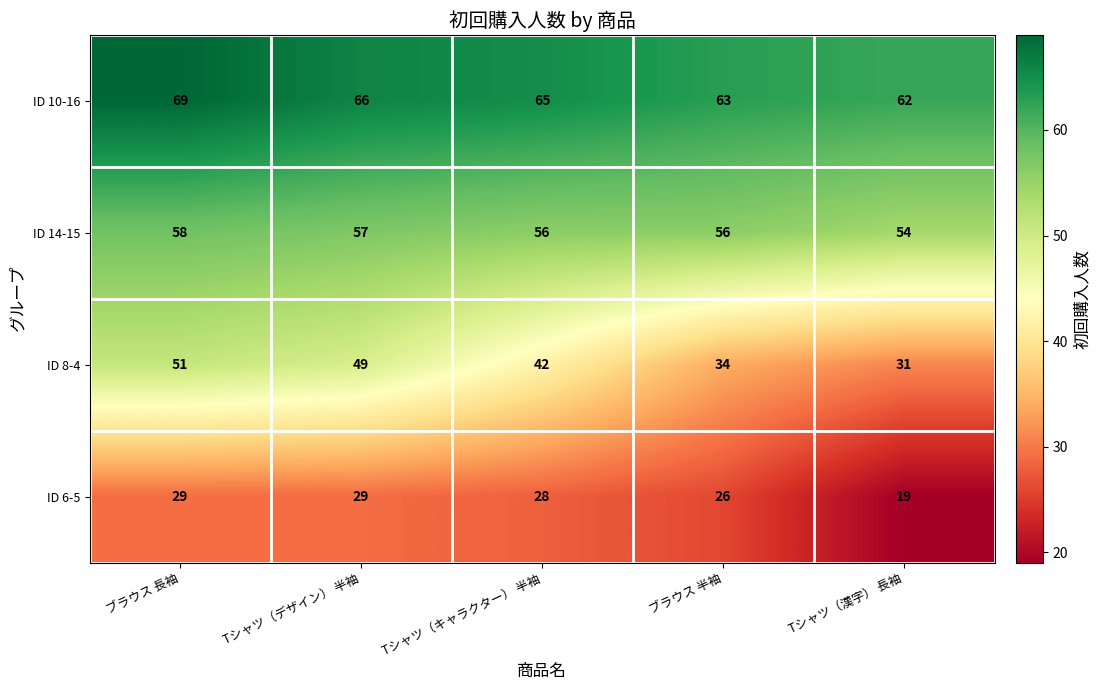

Reading right to left, transcribe all the data shown in this chart.

ID 10-16: Tシャツ（漢字） 長袖=62	ブラウス 半袖=63	Tシャツ（キャラクター） 半袖=65	Tシャツ（デザイン） 半袖=66	ブラウス 長袖=69
ID 14-15: Tシャツ（漢字） 長袖=54	ブラウス 半袖=56	Tシャツ（キャラクター） 半袖=56	Tシャツ（デザイン） 半袖=57	ブラウス 長袖=58
ID 8-4: Tシャツ（漢字） 長袖=31	ブラウス 半袖=34	Tシャツ（キャラクター） 半袖=42	Tシャツ（デザイン） 半袖=49	ブラウス 長袖=51
ID 6-5: Tシャツ（漢字） 長袖=19	ブラウス 半袖=26	Tシャツ（キャラクター） 半袖=28	Tシャツ（デザイン） 半袖=29	ブラウス 長袖=29